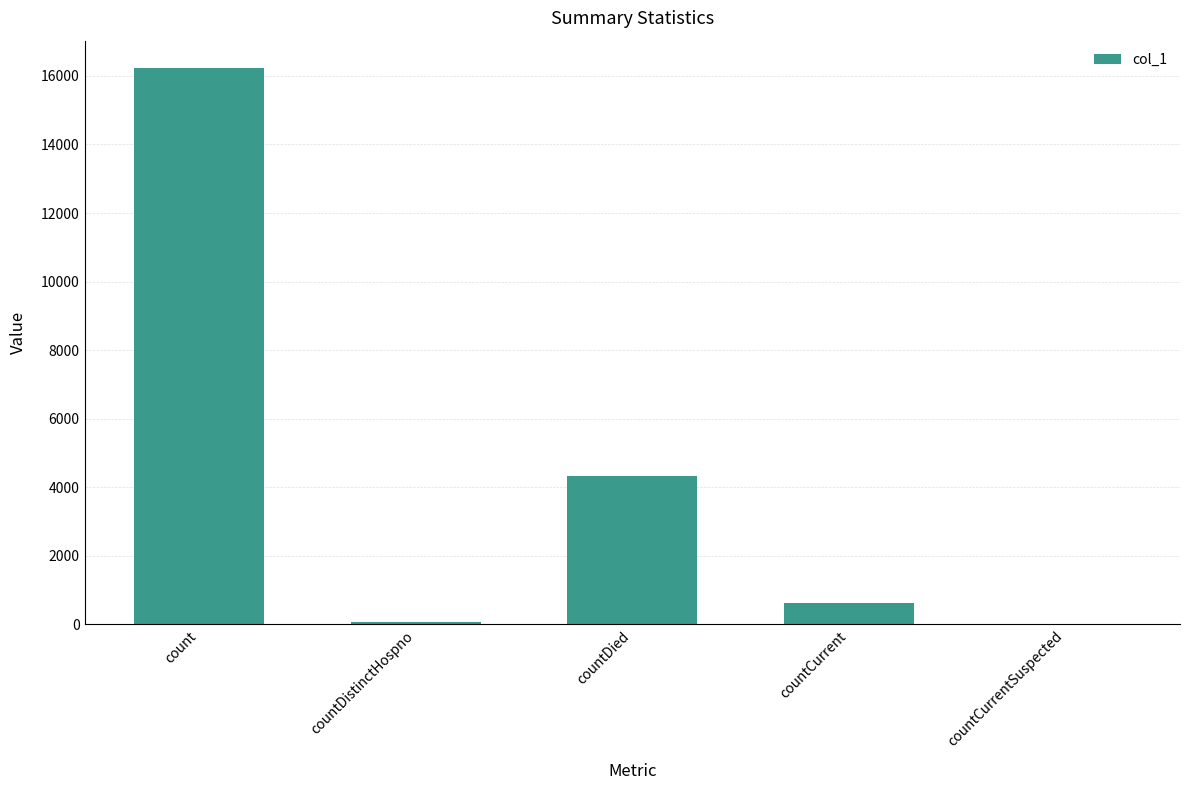

What is the sum of all values?

21266